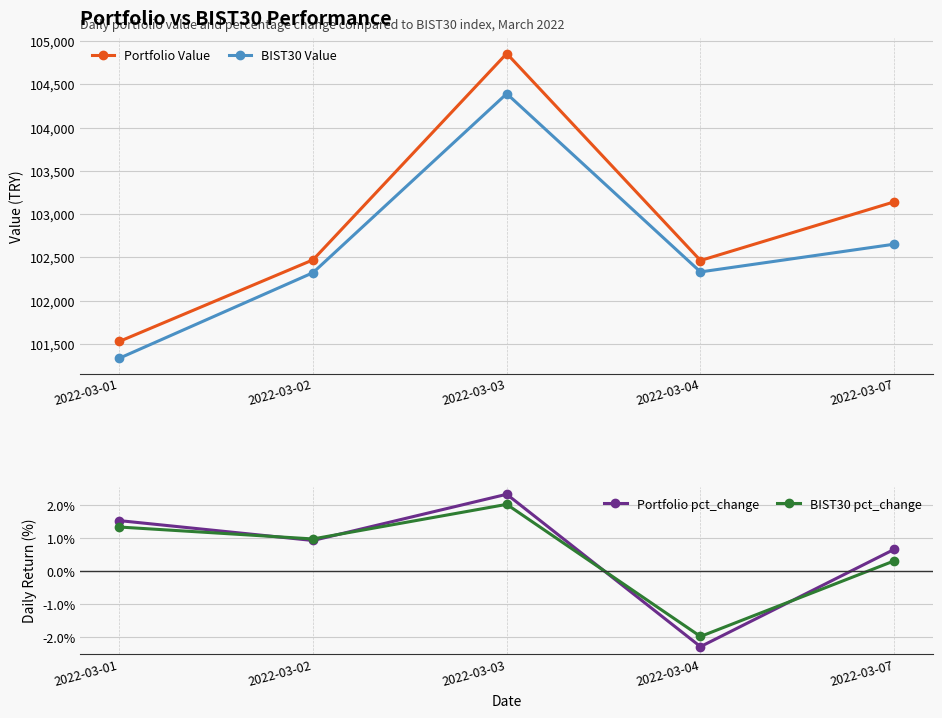

Where is BIST30 Value nearest to the value 102863?

2022-03-07